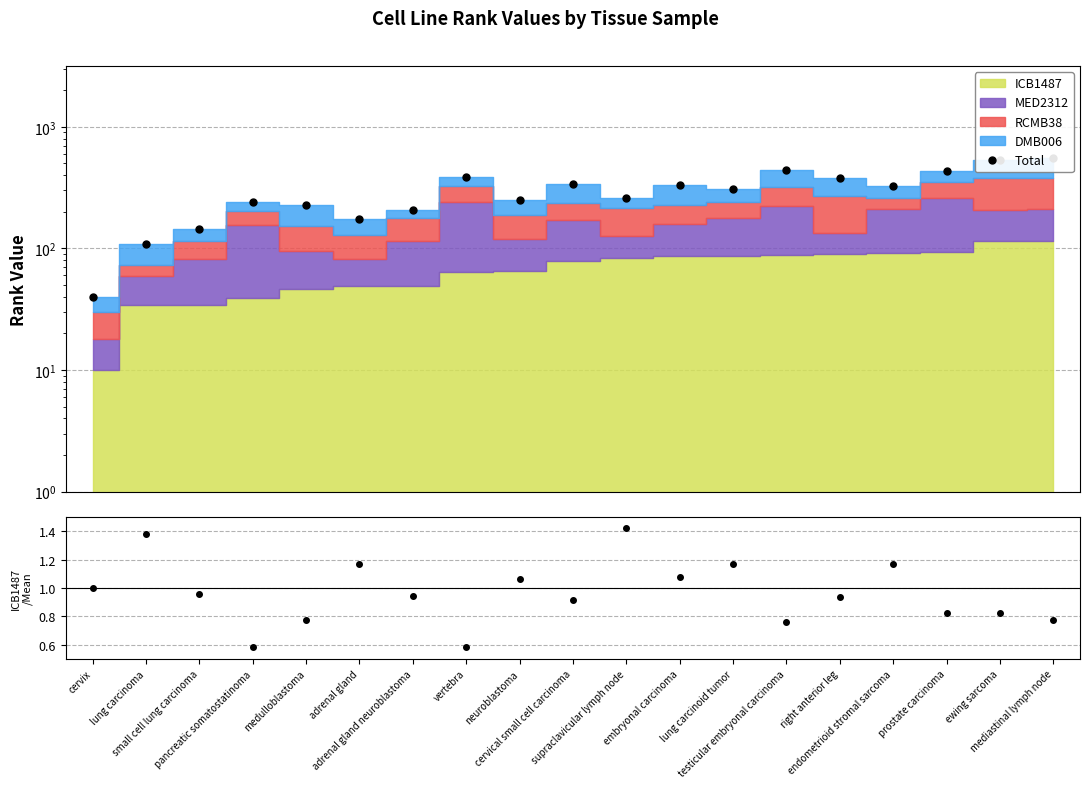

True or false: there are more than 2 points higher than both neighbors.

True